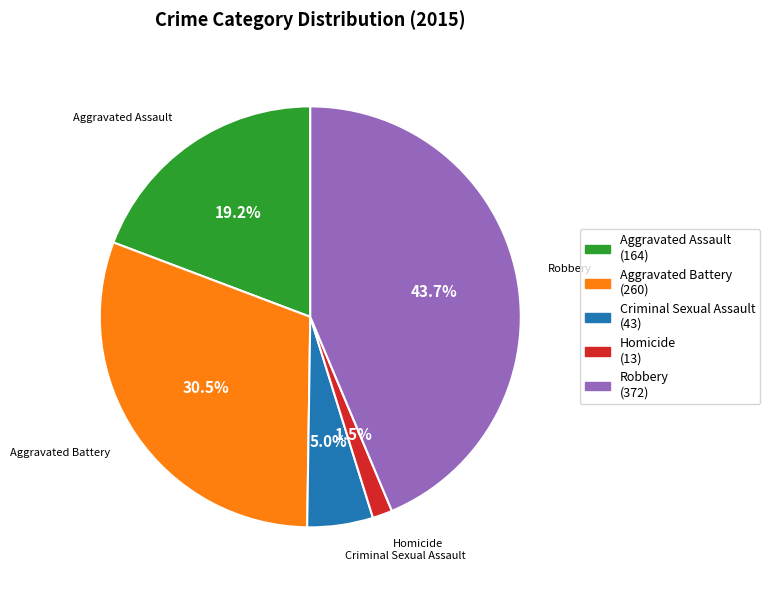

Count the number of slices in the pie.

5